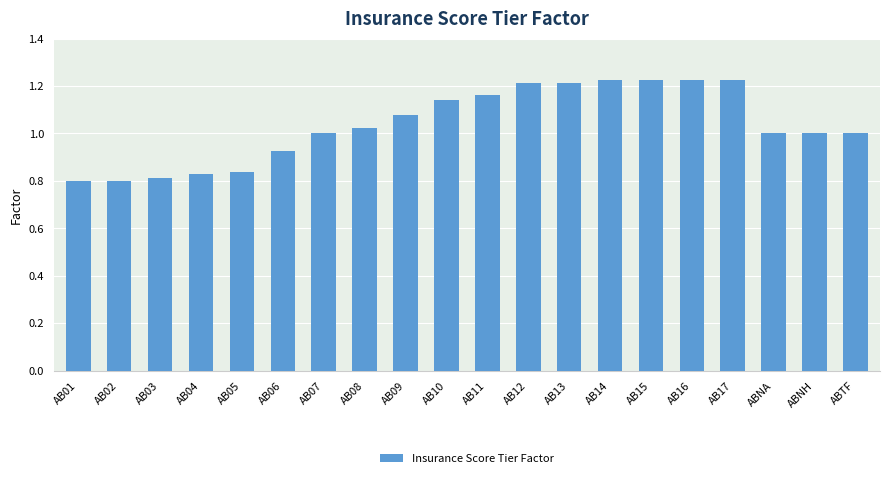

How many data points does each series have?

20